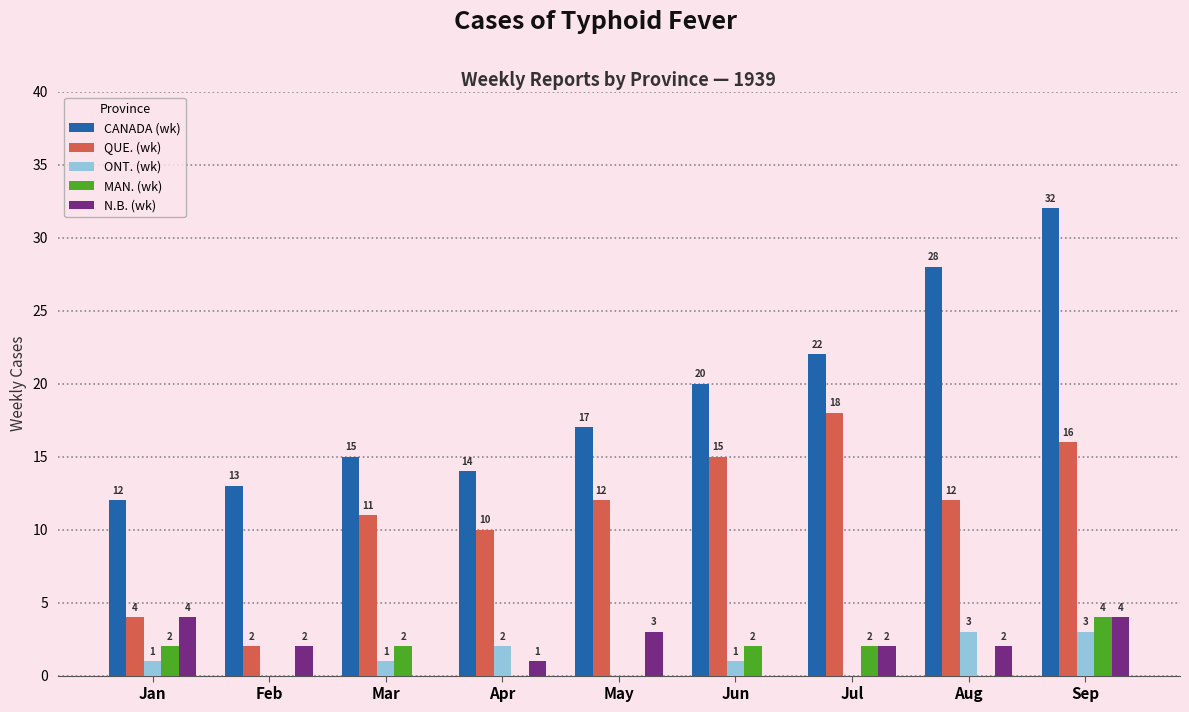

The MAN. (wk) series shows 0 at May. True or false?

True